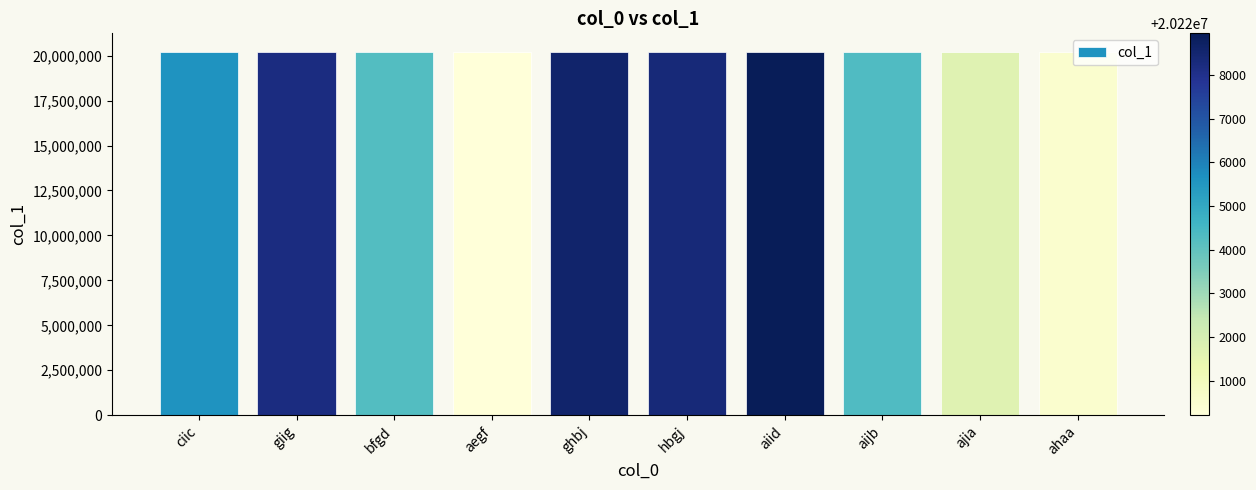

How many values are below 20225630?

5